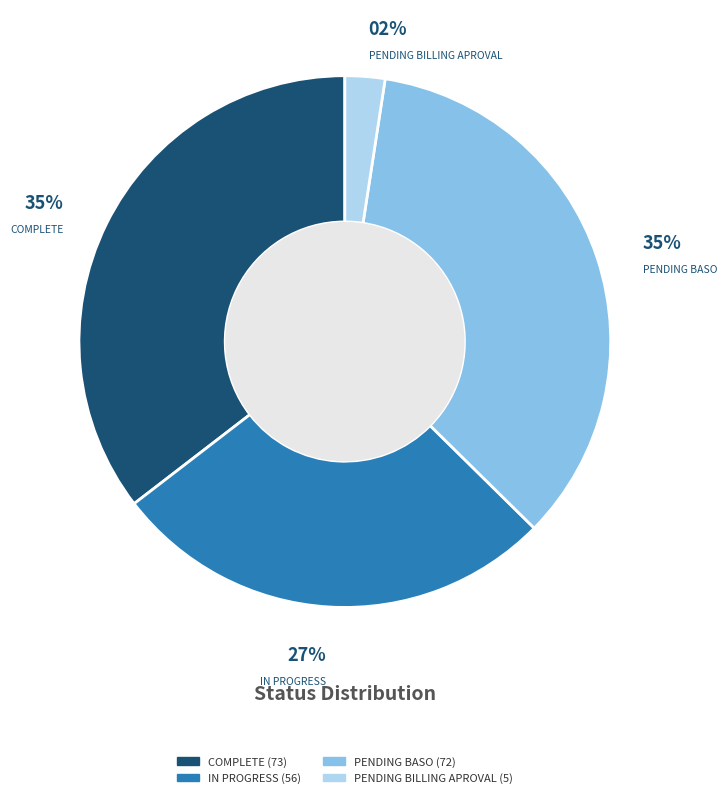

To the nearest percent, what portion does COMPLETE represent?

35%